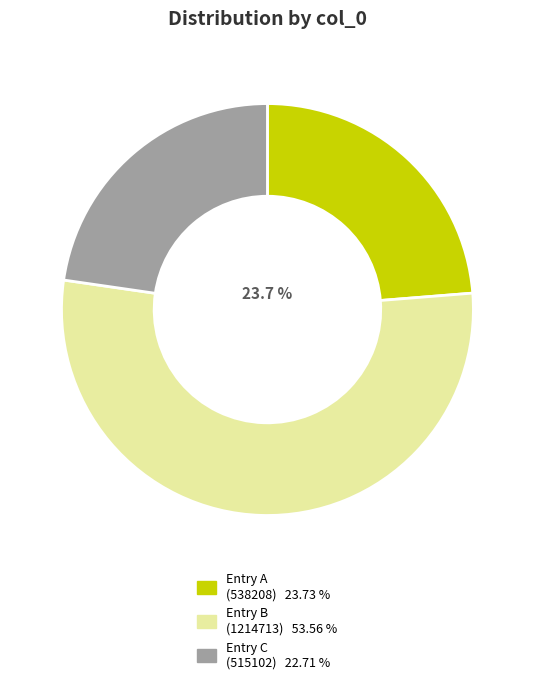

To the nearest percent, what is the average slice percentage?

33%